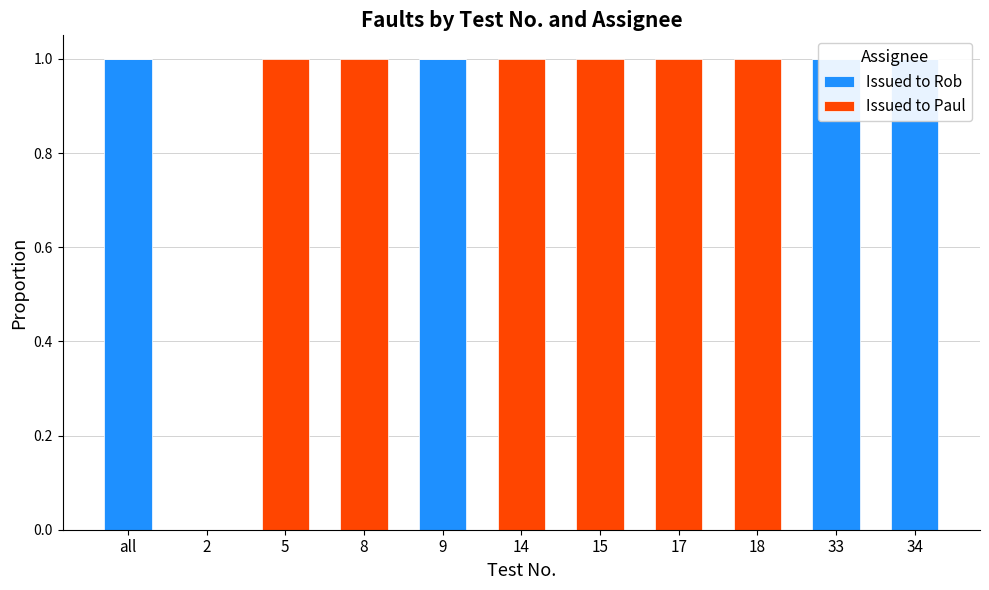

Reading left to right, list all the values displayed in this chart.

Issued to Rob: all=1	2=0	5=0	8=0	9=1	14=0	15=0	17=0	18=0	33=1	34=1
Issued to Paul: all=0	2=0	5=1	8=1	9=0	14=1	15=1	17=1	18=1	33=0	34=0